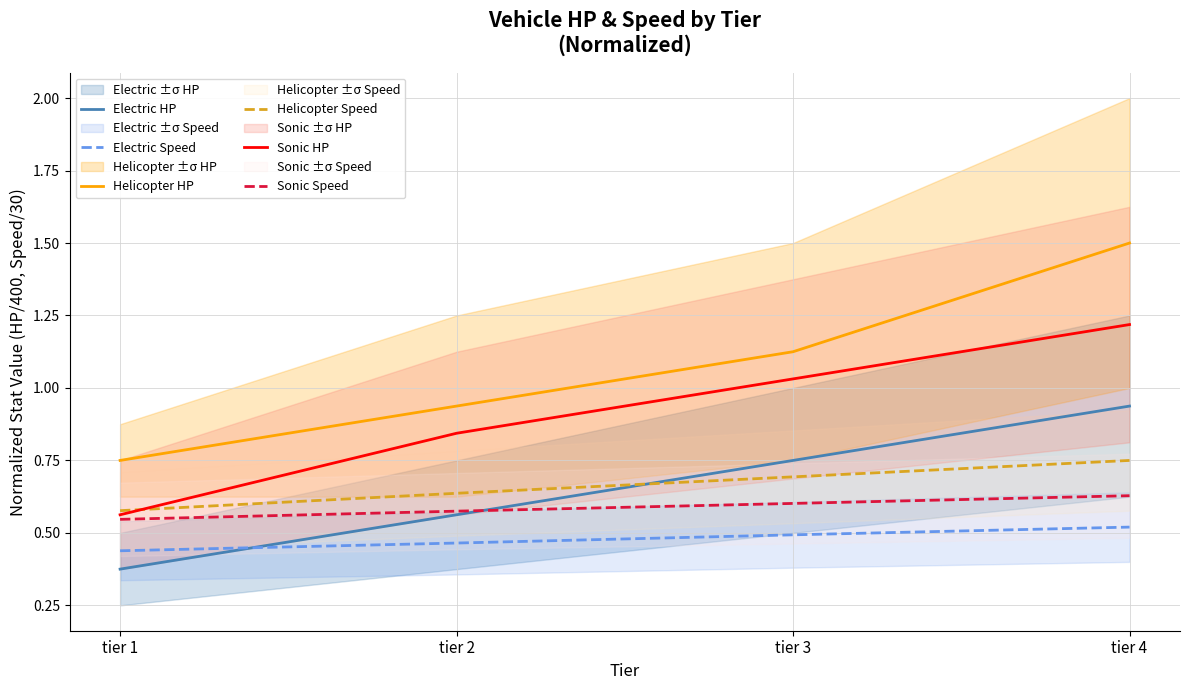

True or false: Helicopter HP and Helicopter Speed cross at least once.

False